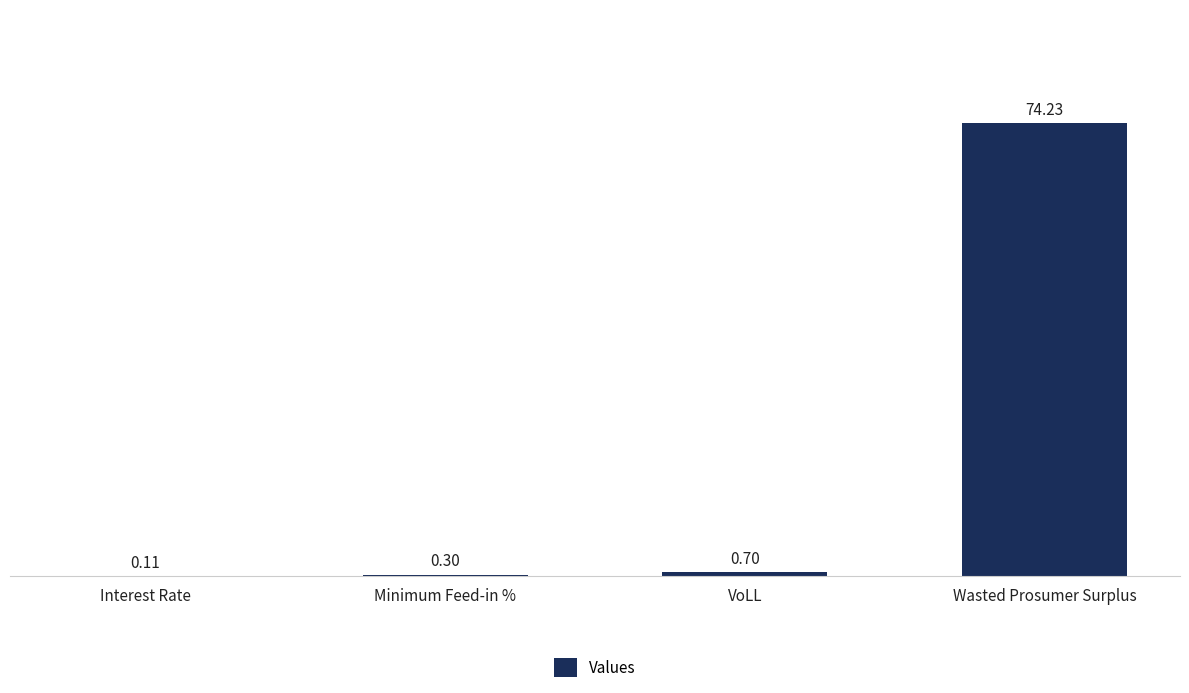

Which has a higher value, VoLL or Interest Rate?

VoLL